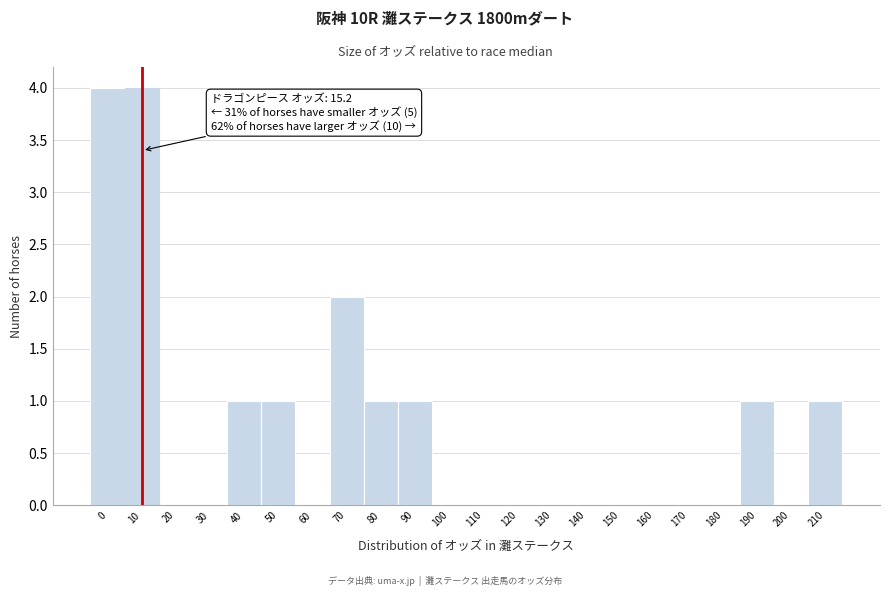

Reading left to right, list all the values displayed in this chart.

0=4	10=4	20=0	30=0	40=1	50=1	60=0	70=2	80=1	90=1	100=0	110=0	120=0	130=0	140=0	150=0	160=0	170=0	180=0	190=1	200=0	210=1